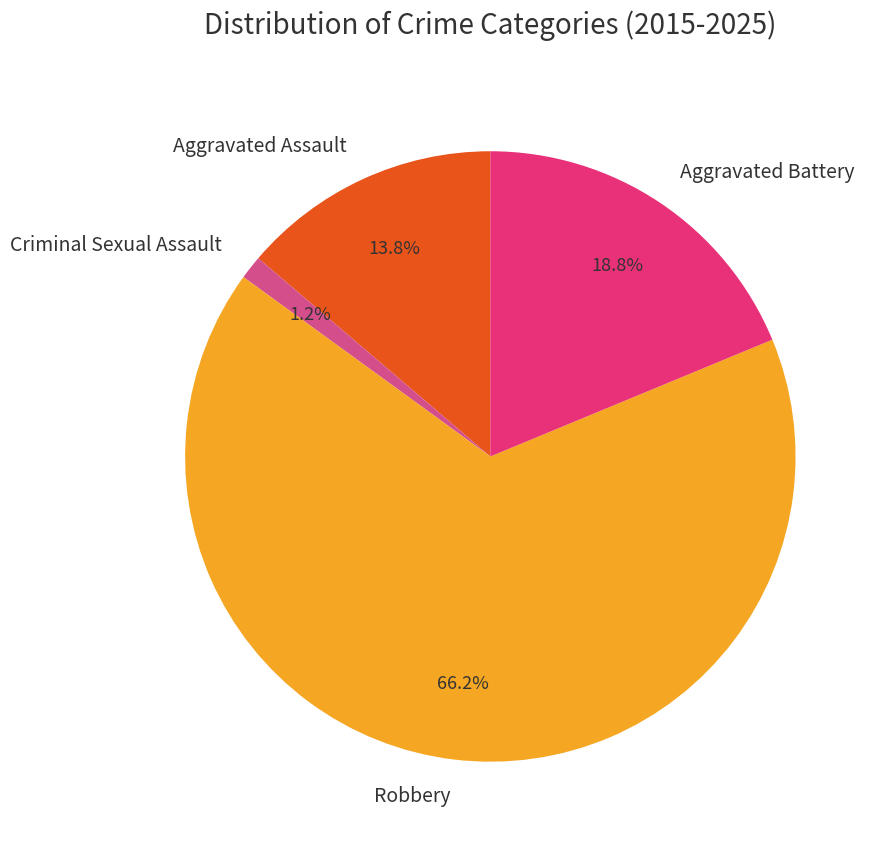

Combined, what portion of the pie is Aggravated Battery and Robbery?

85.0%